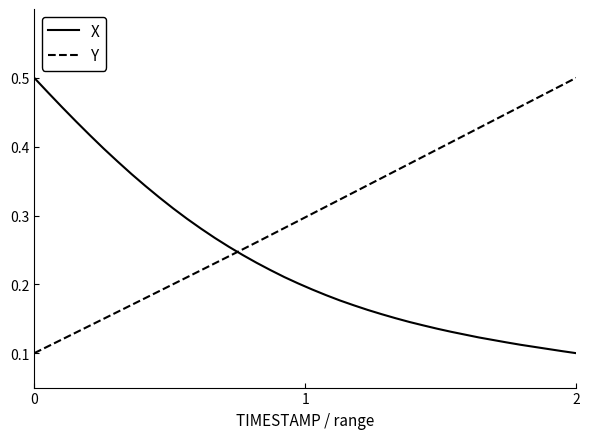

True or false: X and Y intersect in this chart.

True